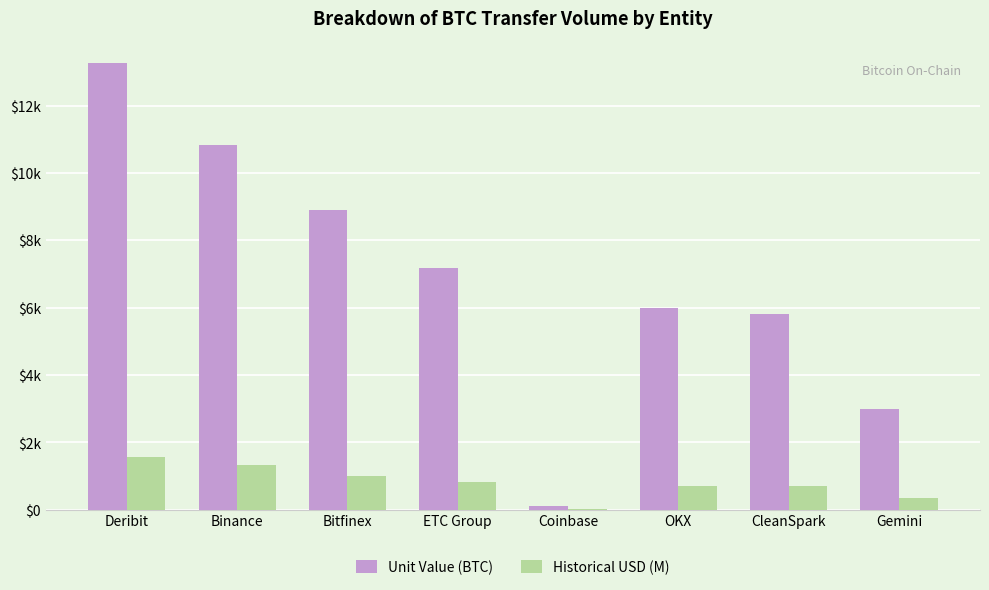

Reading left to right, extract all data points from this chart.

Unit Value (BTC): Deribit=13250.0	Binance=10833.0	Bitfinex=8888.9	ETC Group=7173.6	Coinbase=125.7	OKX=6000.0	CleanSpark=5810.0	Gemini=3000.0
Historical USD (M): Deribit=1573.1	Binance=1324.6	Bitfinex=1004.2	ETC Group=841.9	Coinbase=14.2	OKX=722.9	CleanSpark=700.3	Gemini=340.2